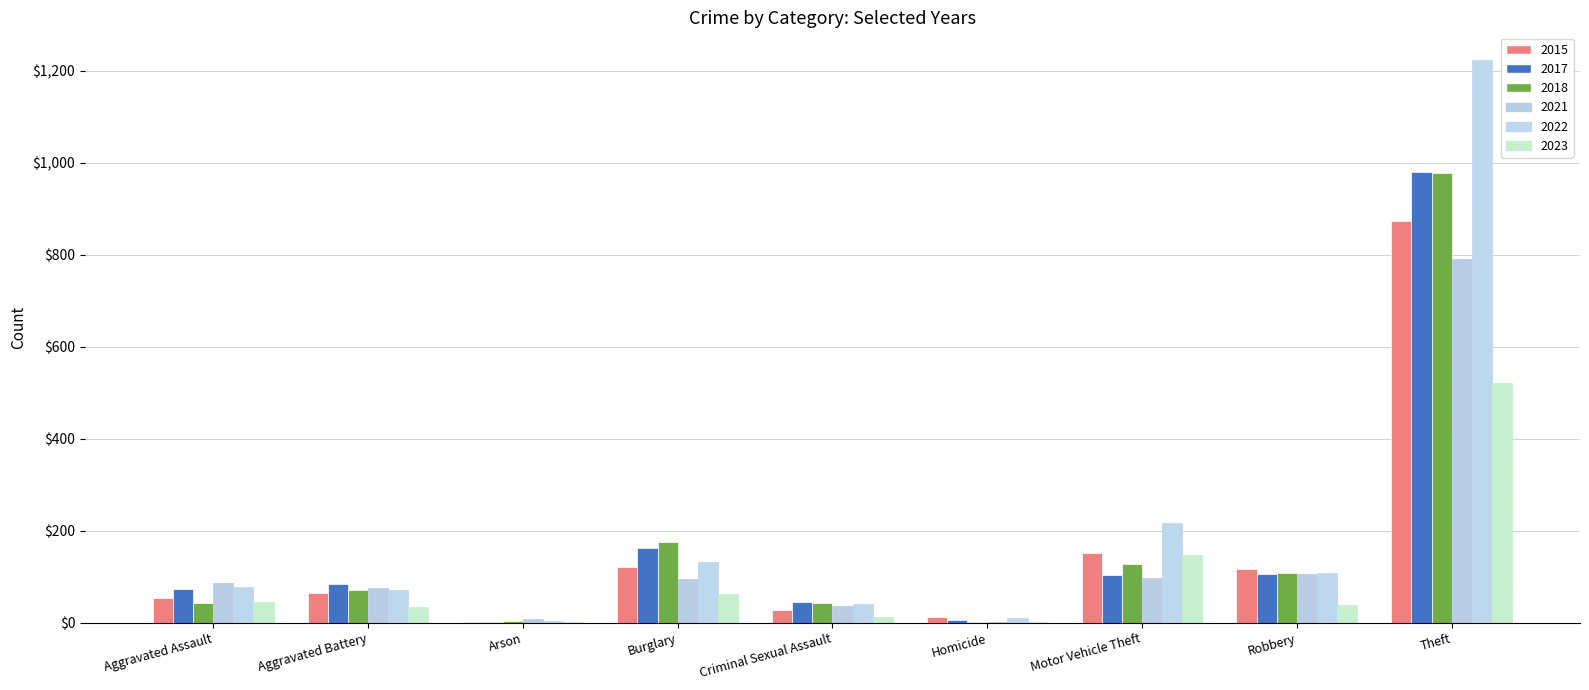

Count the number of categories in the chart.

9